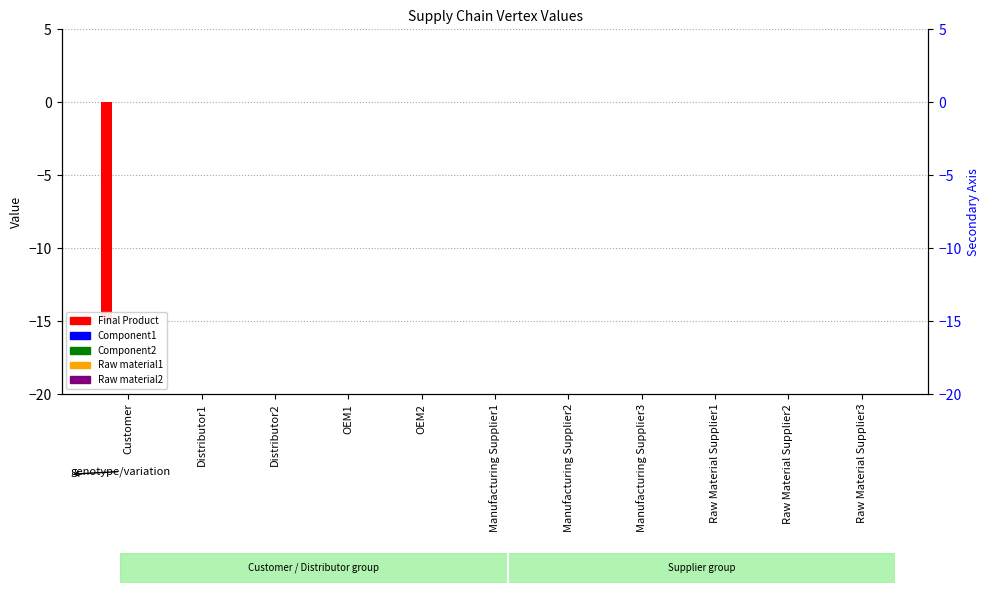

How many groups of bars are there?

11